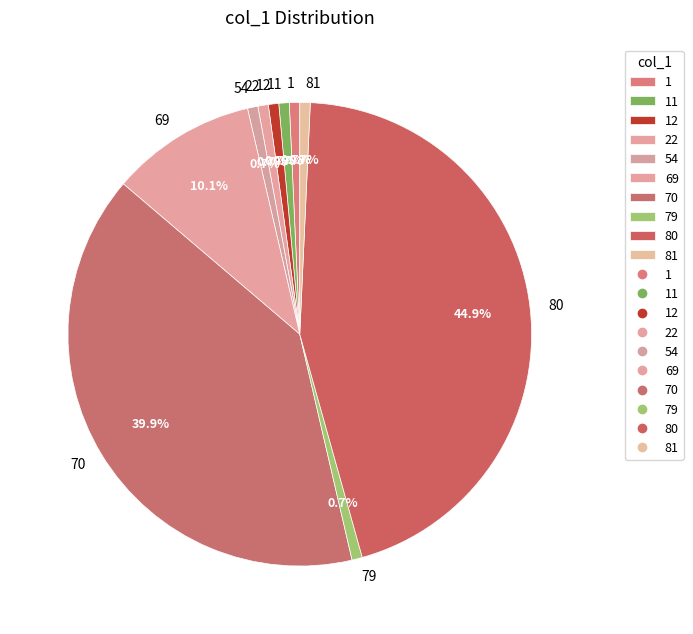

Which category has the biggest portion of the pie?

80